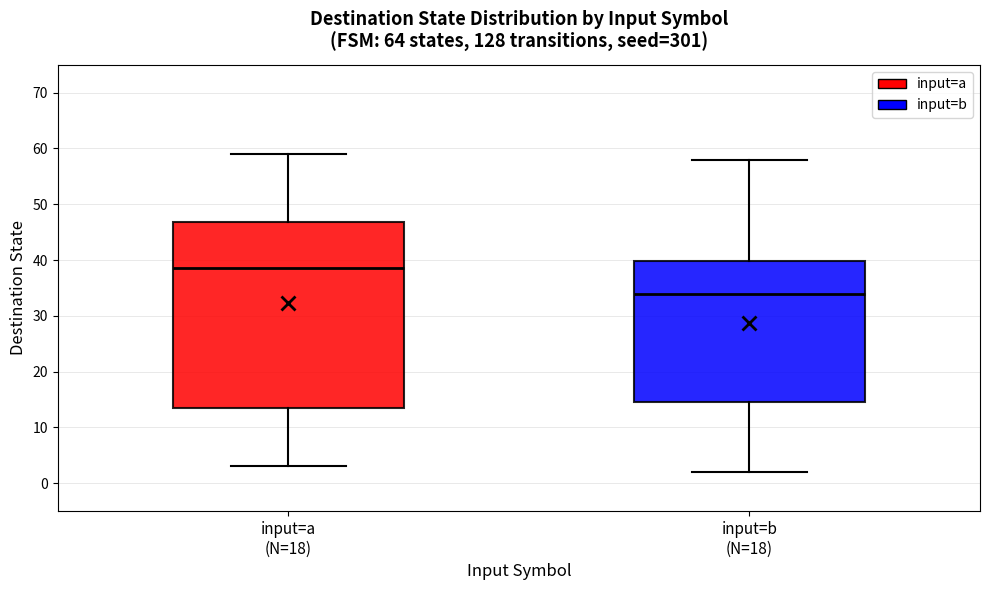

Where does the median line of the box for input=b (N=18) sit on the y-axis? The values are not printed on the chart, so give them approximately, as read against the axis.

34